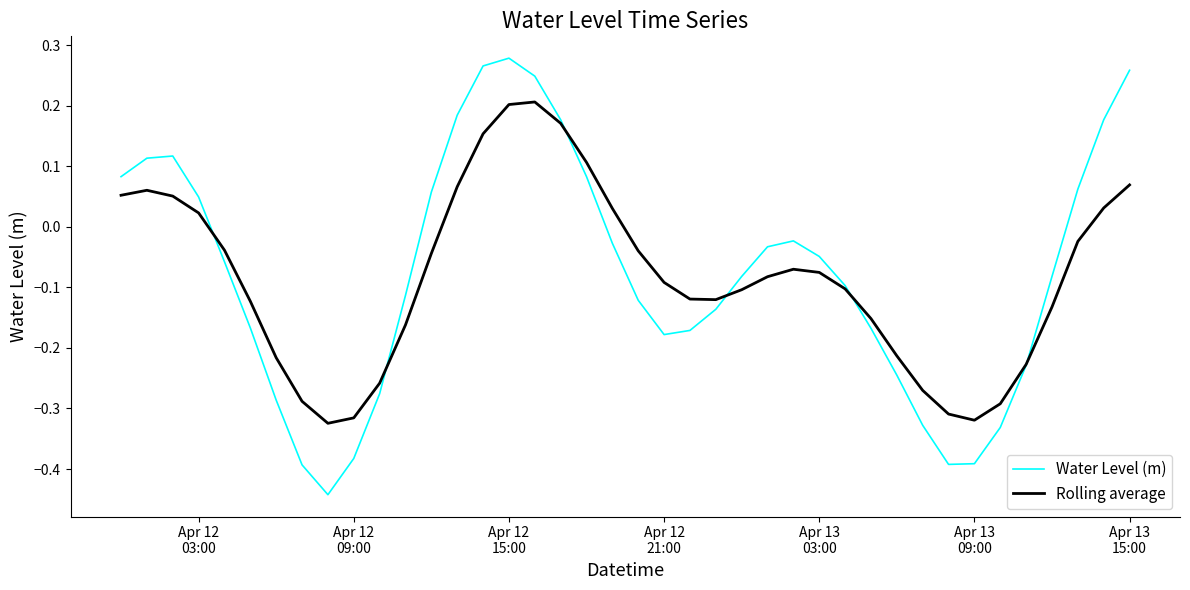

Which series has the widest spread of values?

Water Level (m)